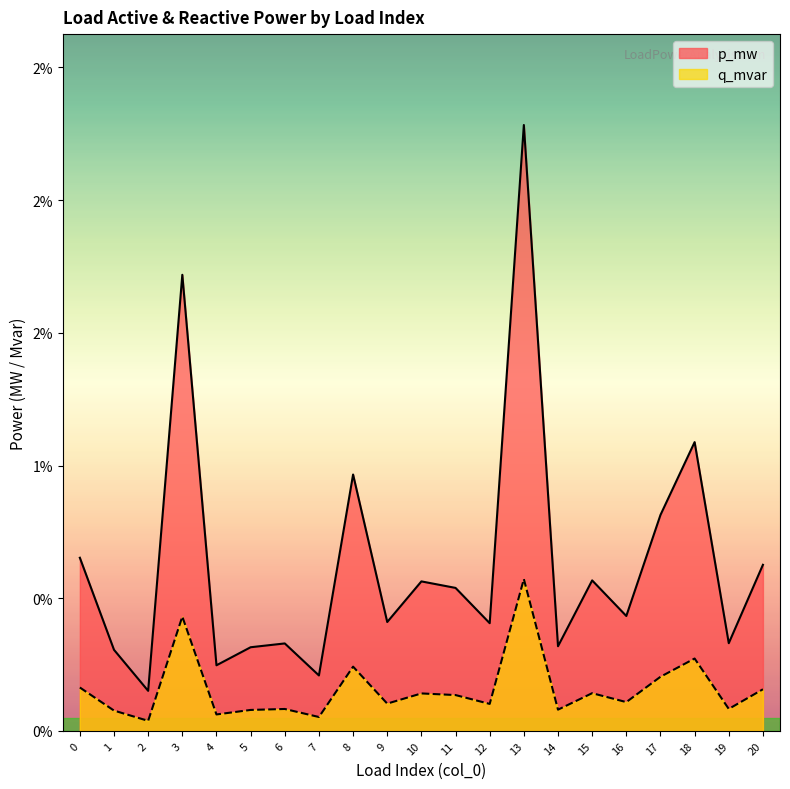

The value of p_mw at 13 is 0.0. True or false?

True